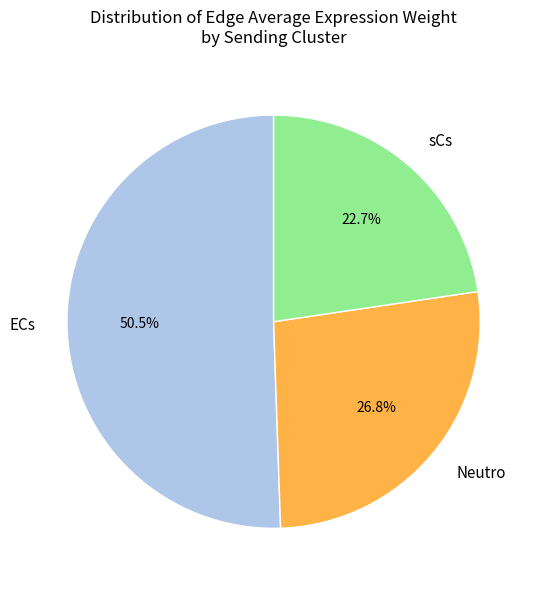

Is there a majority slice in this chart?

Yes